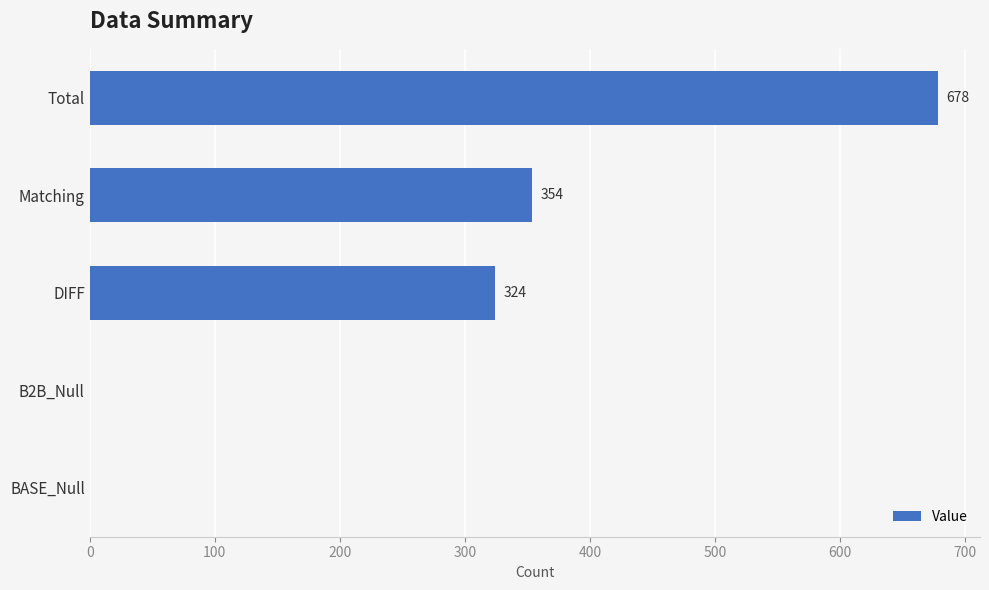

What is the average value?

271